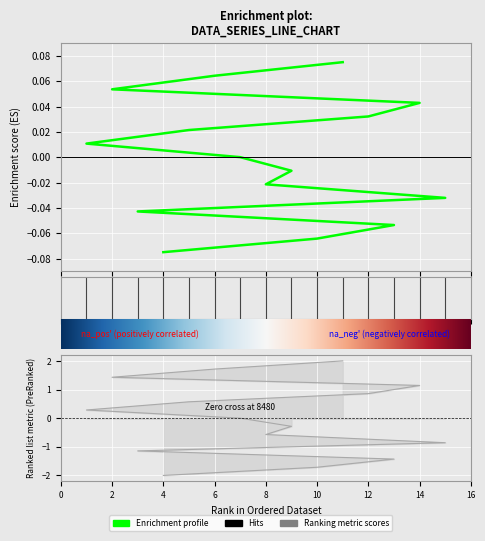

At which label is the value closest to 0?

7